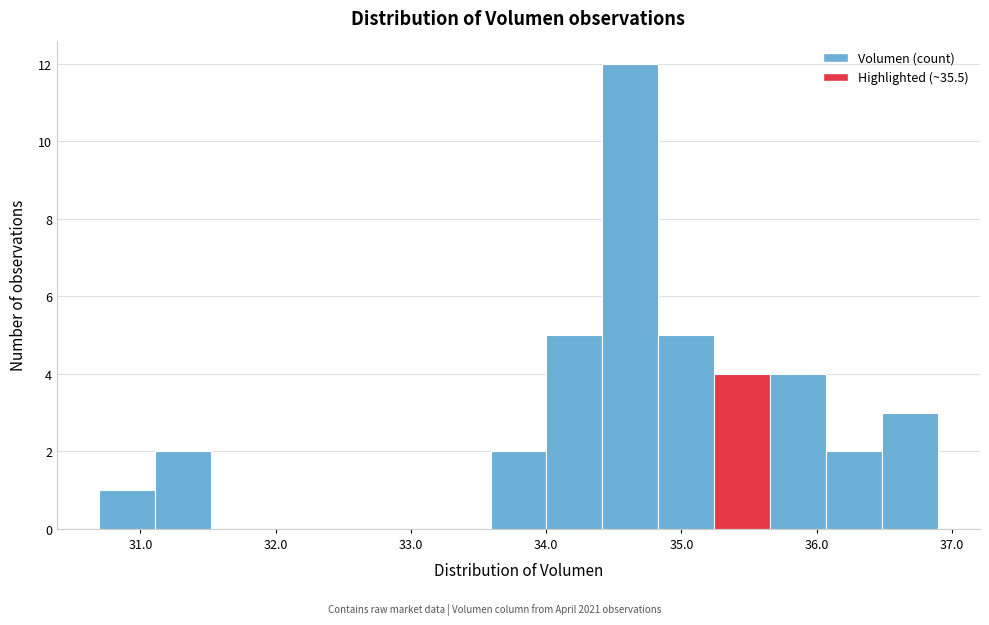

Reading left to right, transcribe this chart: for each bar, give the range it covers on the x-axis and its height. Neither the bar edges nor the heights are printed on the chart, so give them approximately, as read against the axes.

30.7 to 31.1: 1
31.1 to 31.5: 2
31.5 to 31.9: 0
31.9 to 32.3: 0
32.3 to 32.8: 0
32.8 to 33.2: 0
33.2 to 33.6: 0
33.6 to 34.0: 2
34.0 to 34.4: 5
34.4 to 34.8: 12
34.8 to 35.2: 5
35.2 to 35.7: 4
35.7 to 36.1: 4
36.1 to 36.5: 2
36.5 to 36.9: 3